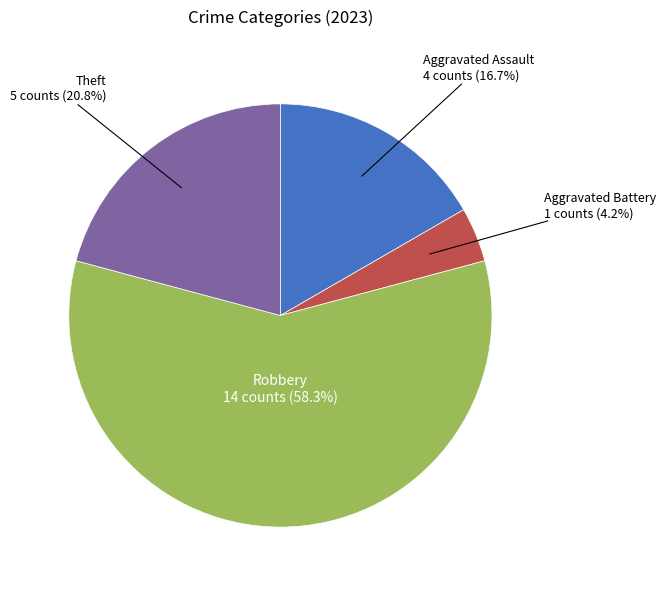

Is there any slice that represents more than half of the pie?

Yes